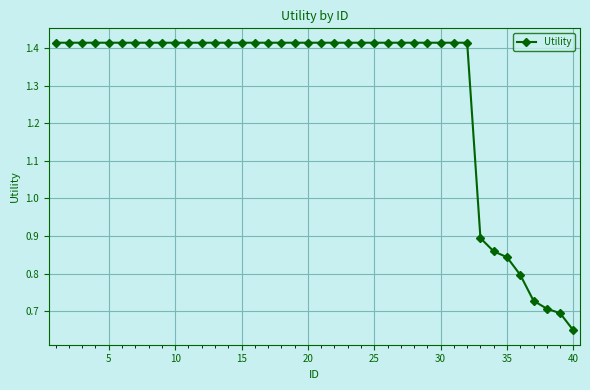

What is the sum of all values?

51.4